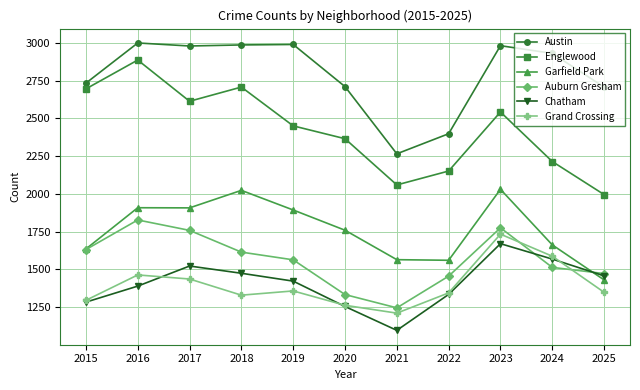

List the labels in order of Chatham value, smallest first.

2021, 2020, 2015, 2022, 2016, 2019, 2025, 2018, 2017, 2024, 2023